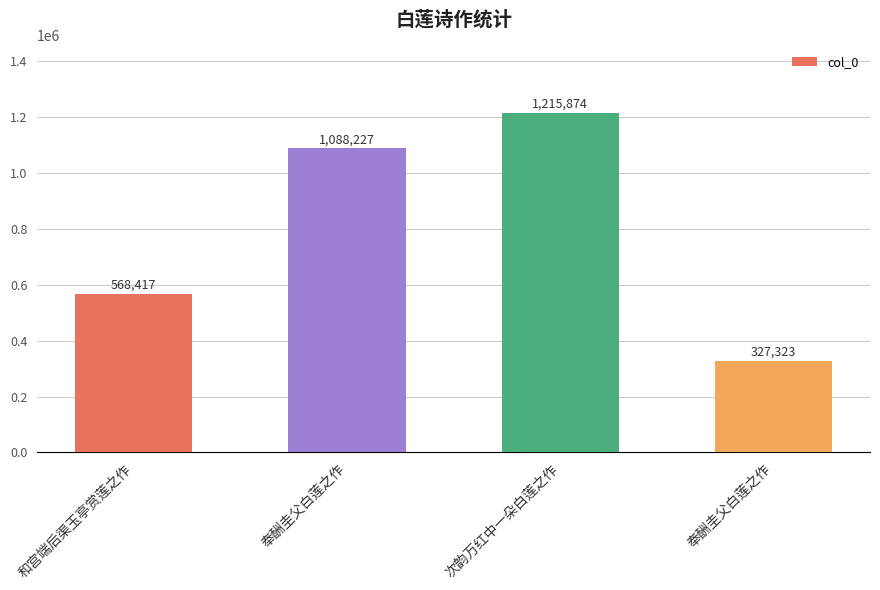

Count the number of categories in the chart.

4